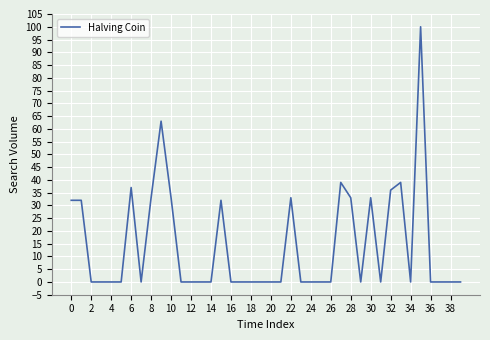

What is the difference between the second highest and second lowest values?

63